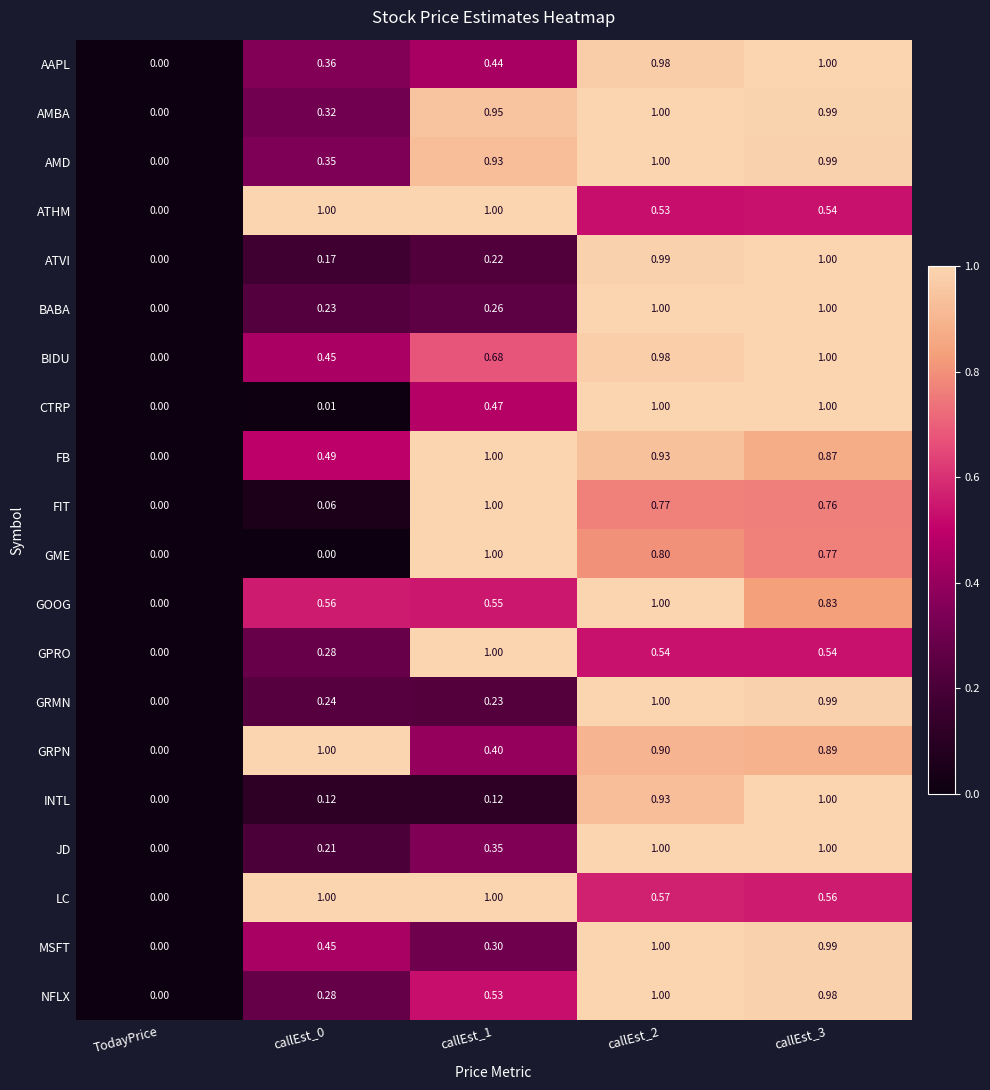

Between callEst_0 and callEst_1, which series saw the biggest shift?

GME